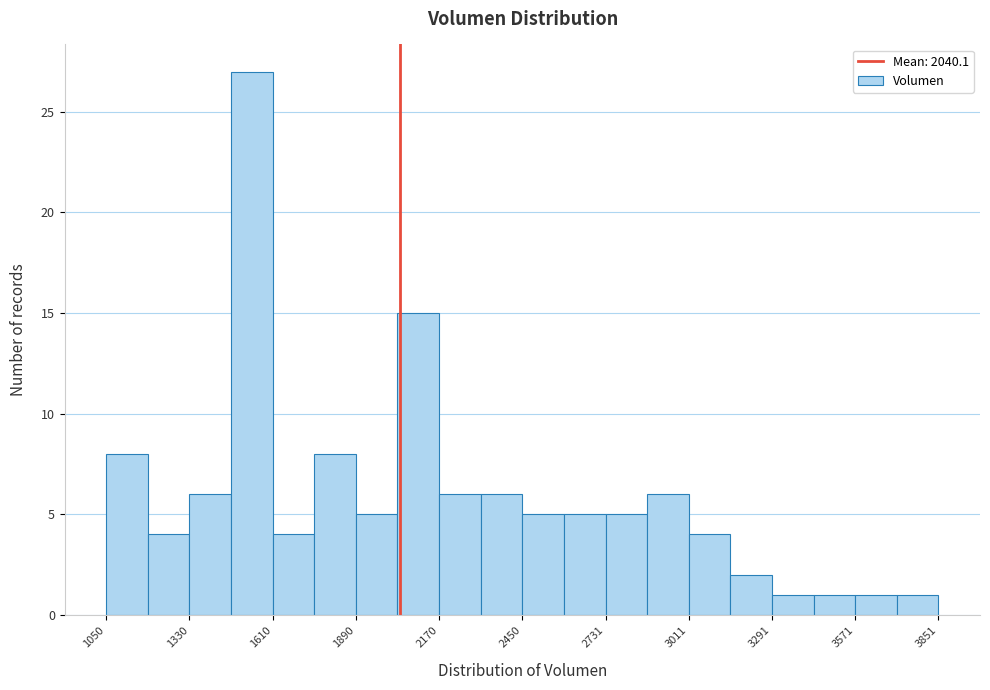

Read against the x-axis, roughly where is the centre of the tallest bar?

1550